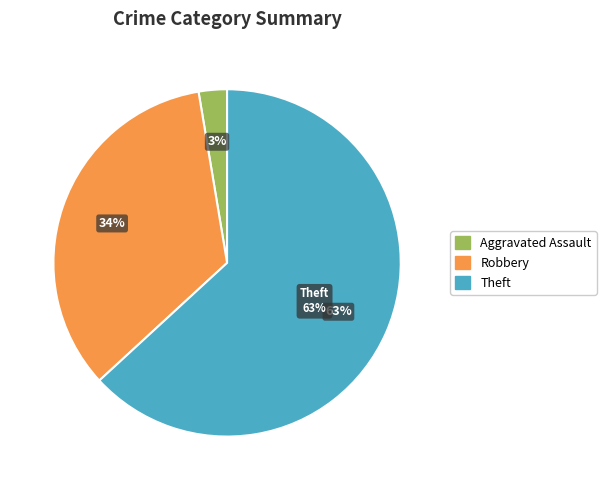

How much of the chart is everything except Criminal Sexual Assault?

100.0%